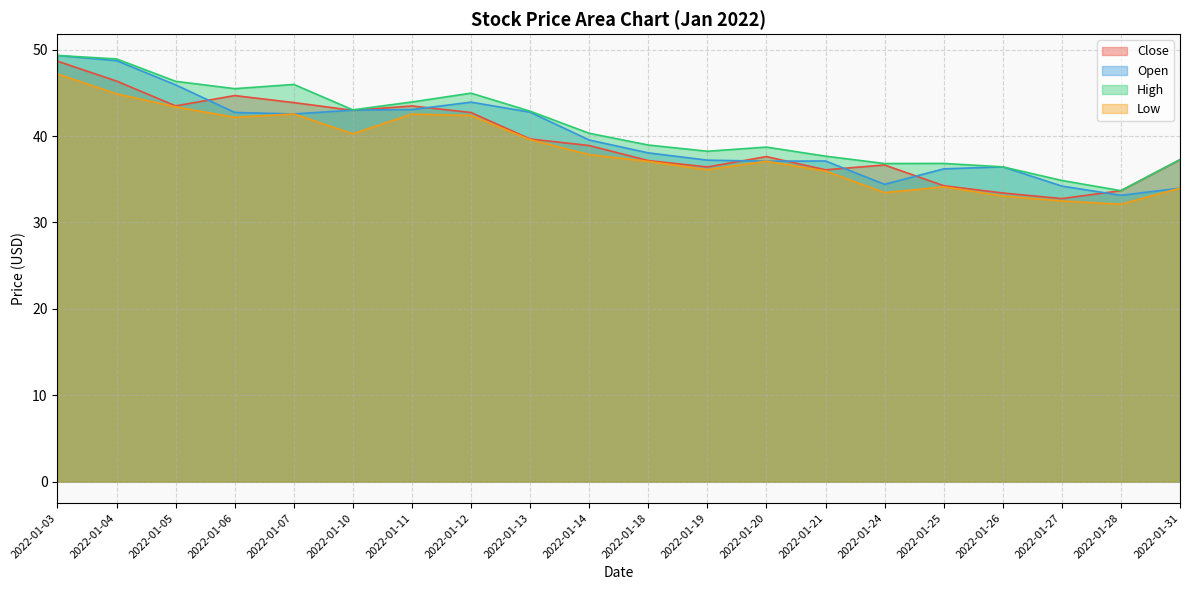

At which category is the sum across all series the highest?

2022-01-03